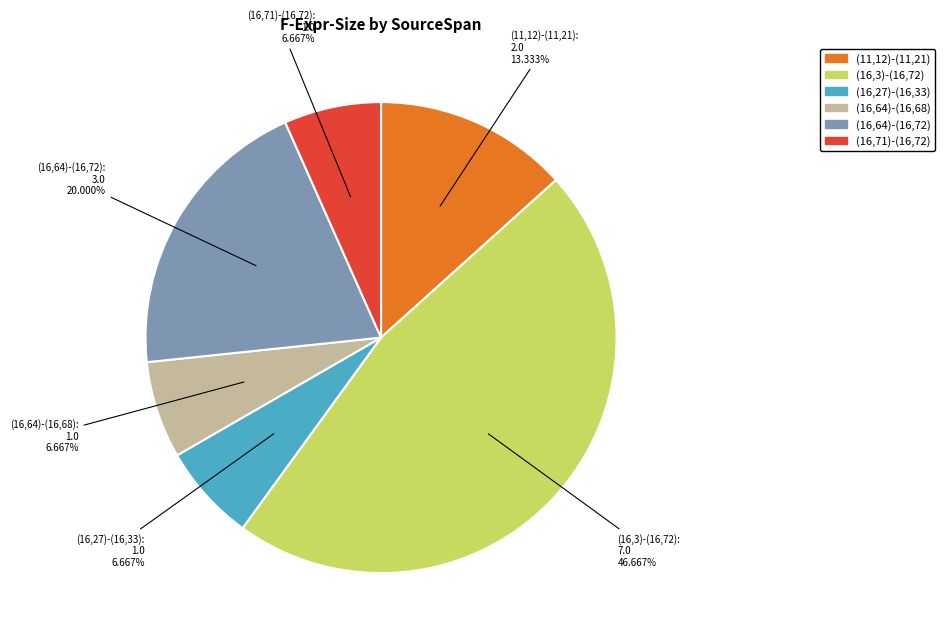

What is the ratio of the value at (16,71)-(16,72) to the value at (11,12)-(11,21)?

0.5